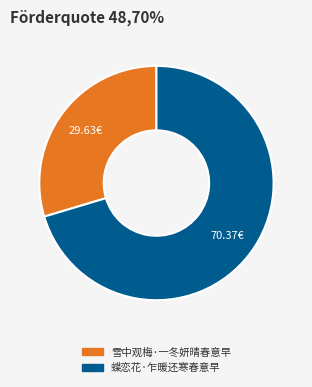

Rank the categories by value from highest to lowest.

蝶恋花·乍暖还寒春意早, 雪中观梅·一冬妍晴春意早